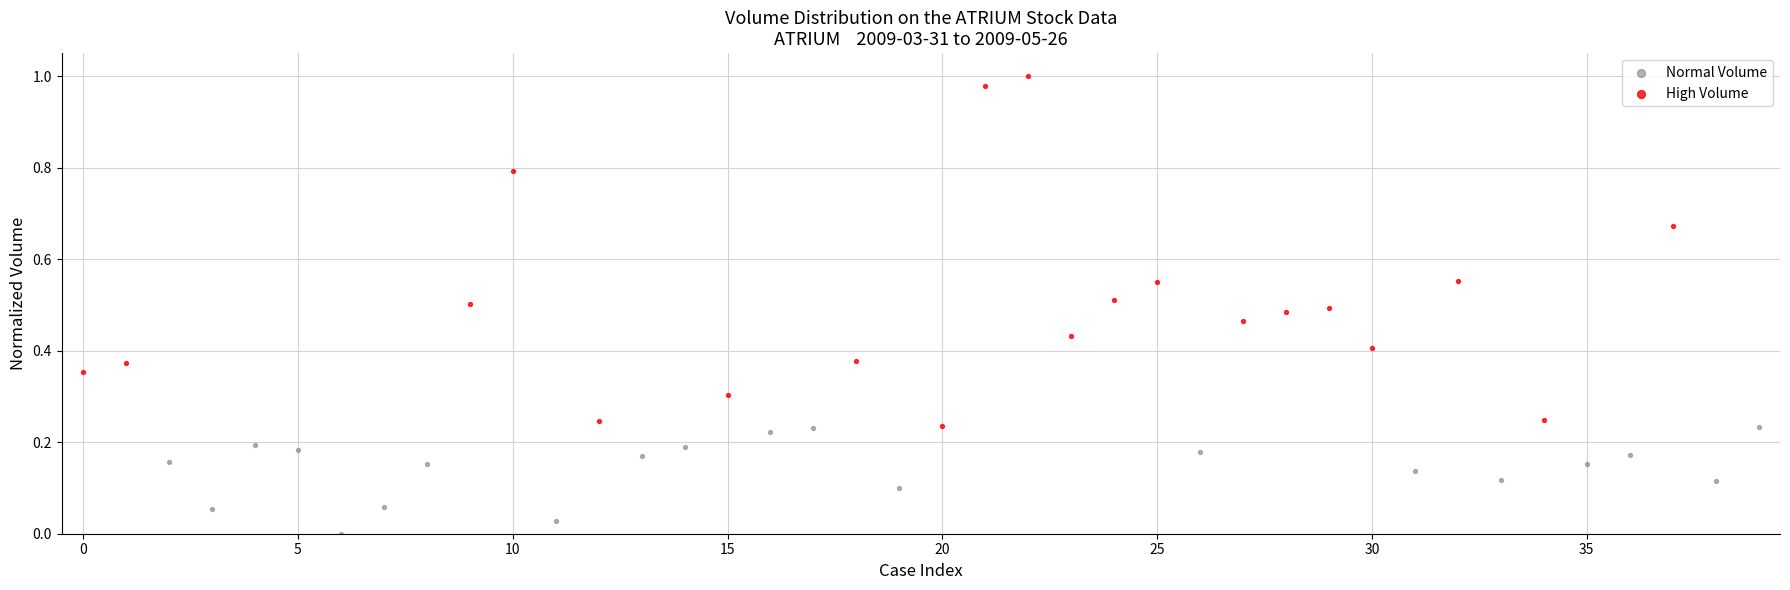

Which series reaches the minimum Y coordinate?

Normal Volume